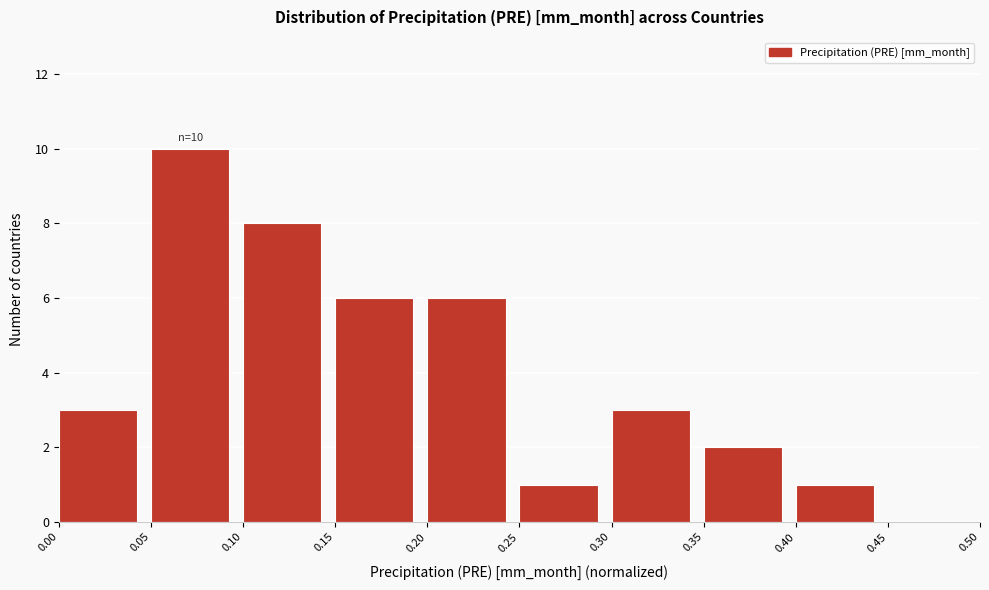

Which range on the x-axis has the tallest bar?

0.05 to 0.10